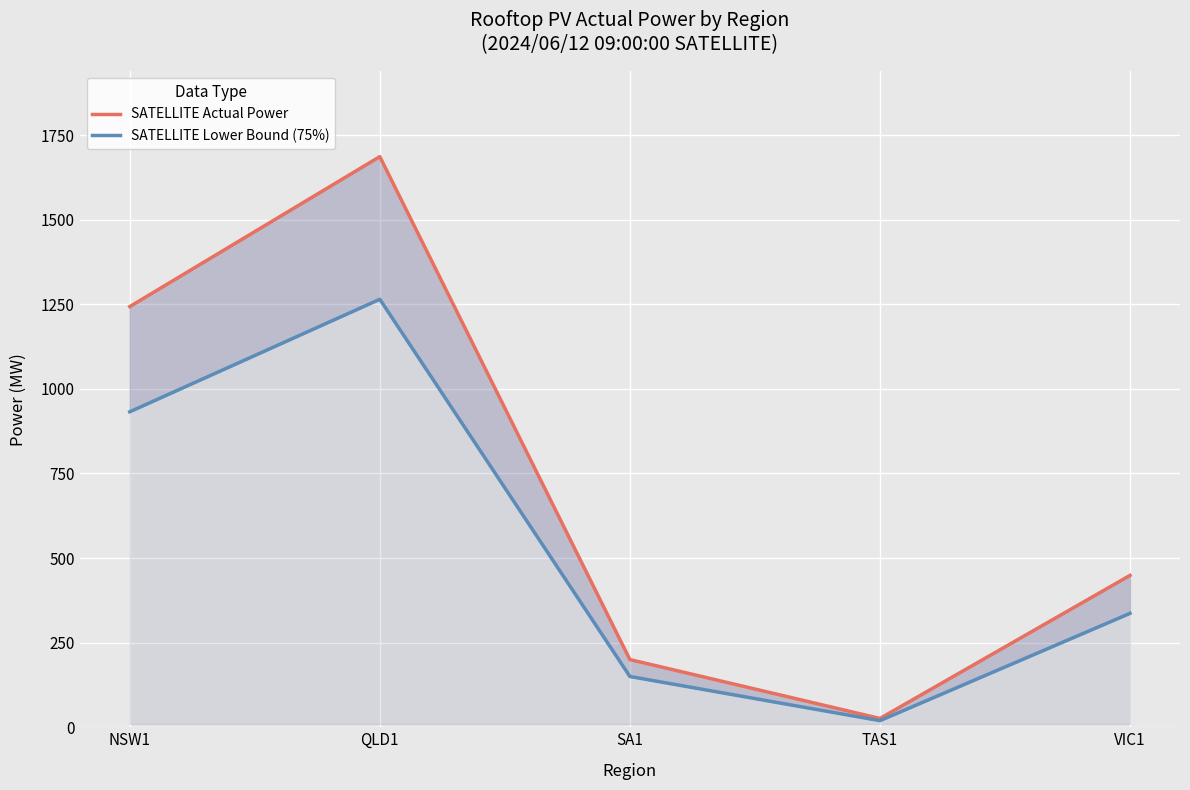

At which category does the chart reach its minimum across all series?

TAS1